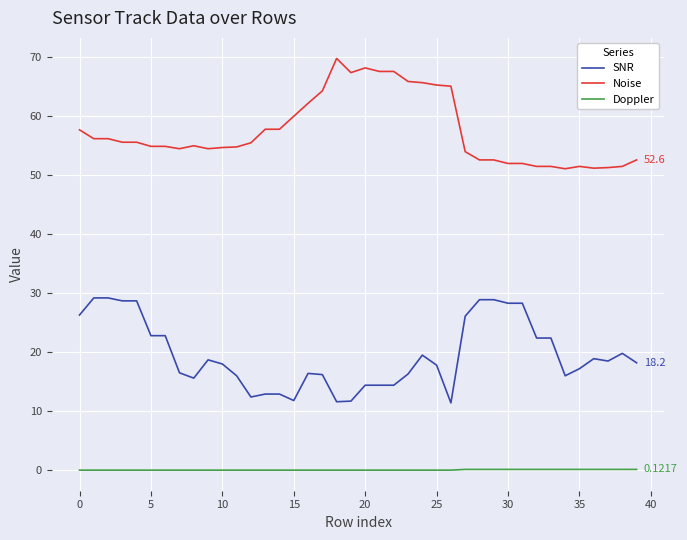

Rank the series by their maximum value, from highest to lowest.

Noise, SNR, Doppler